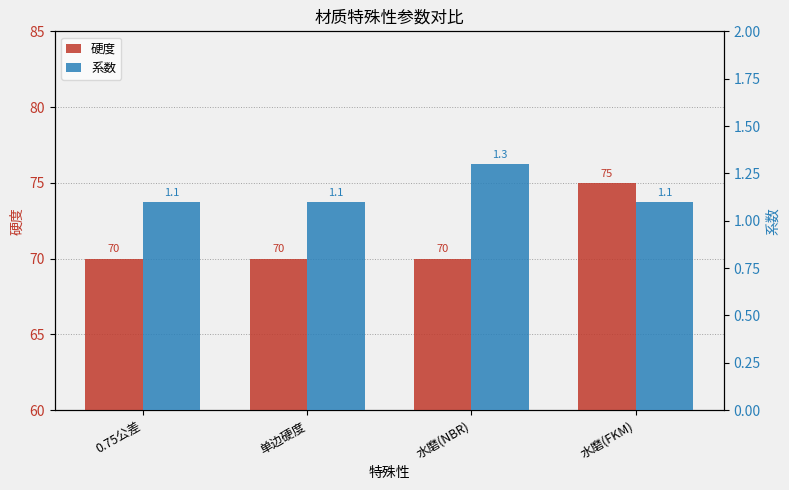

What is the greatest value displayed?

75.0